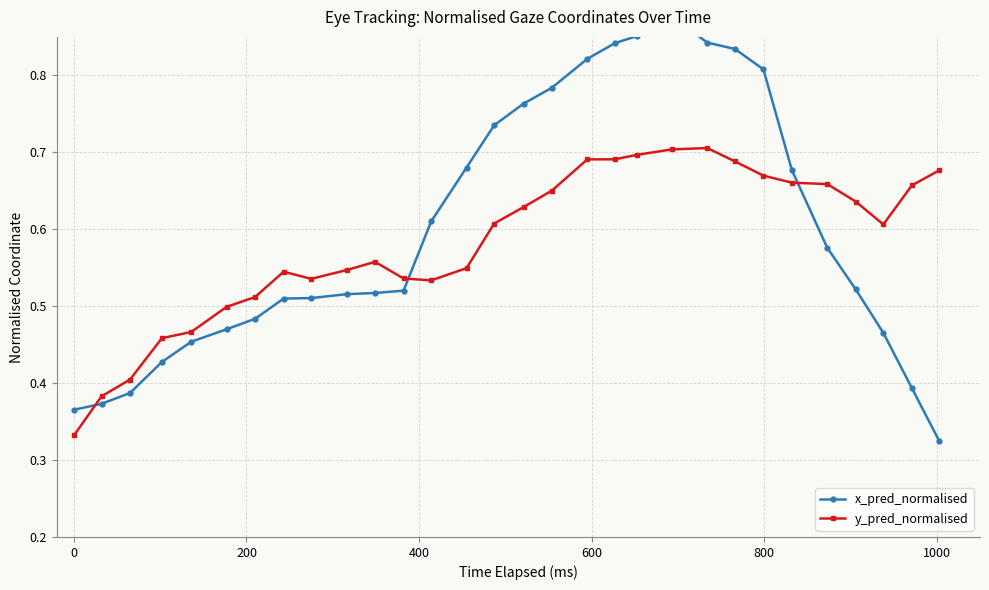

True or false: y_pred_normalised has more than 0 points higher than both neighbors.

True